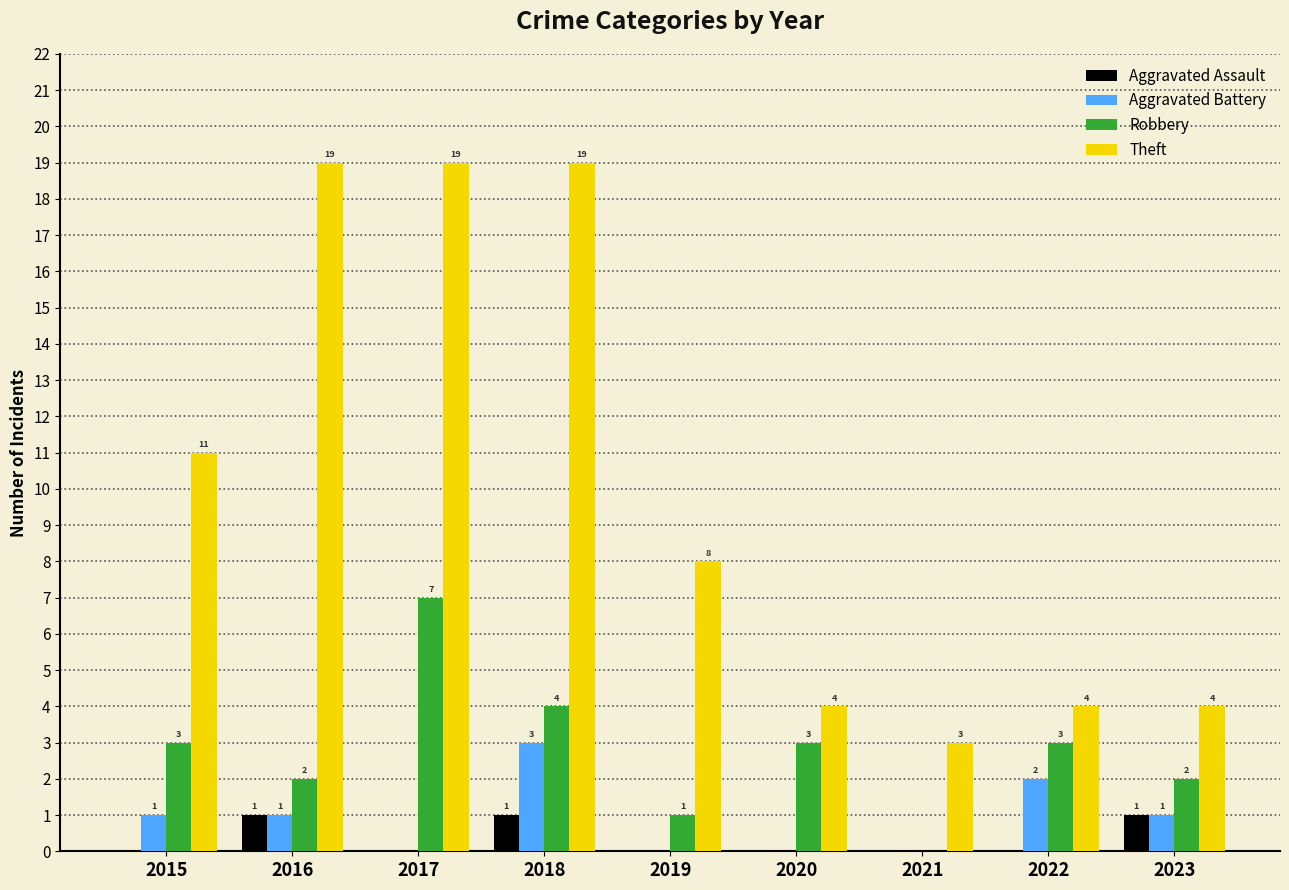

The value of Theft at 2016 is 19. True or false?

True